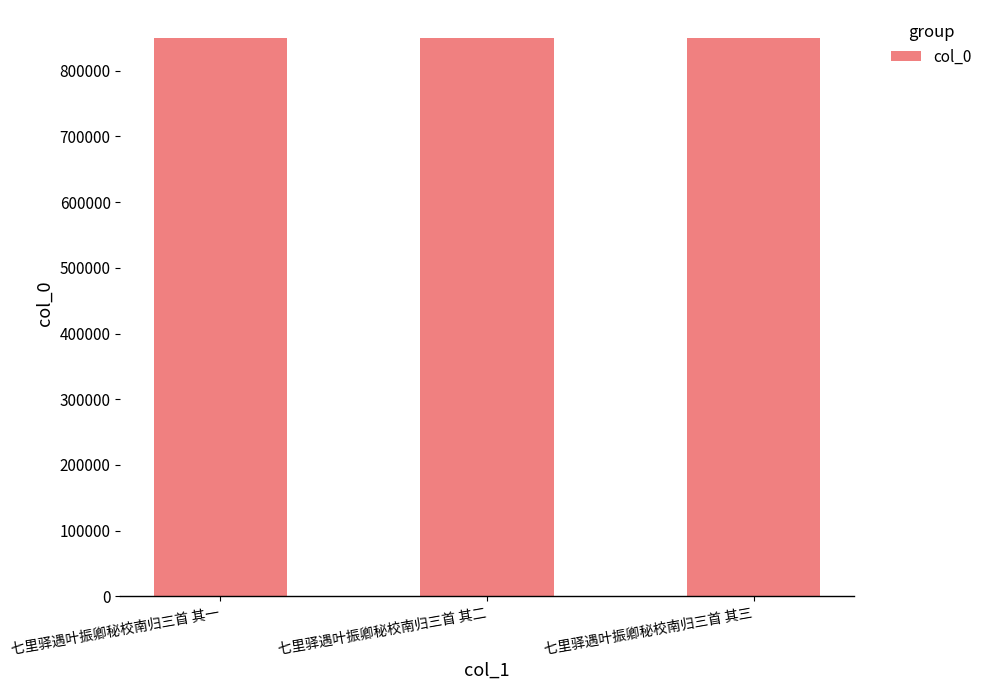

What is the minimum value shown in the chart?

850057